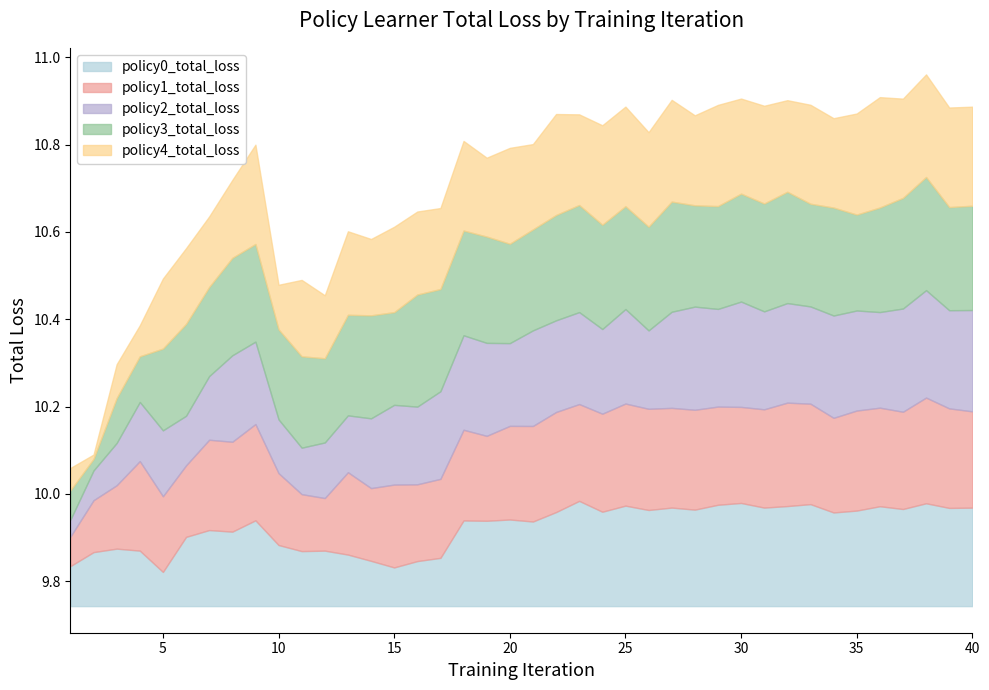

At which label does policy1_total_loss reach its minimum?

1